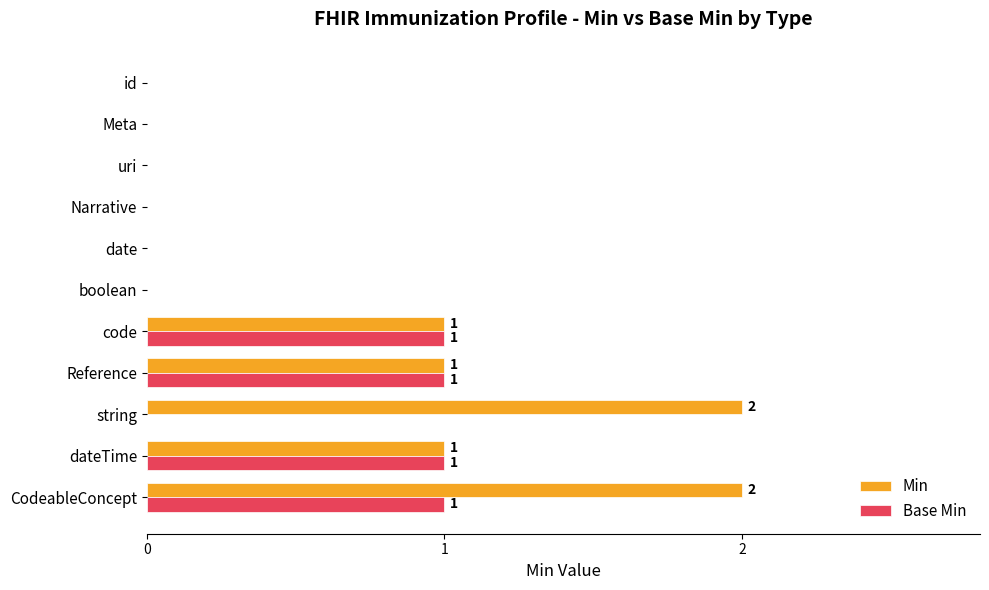

At which category is the sum across all series the highest?

CodeableConcept